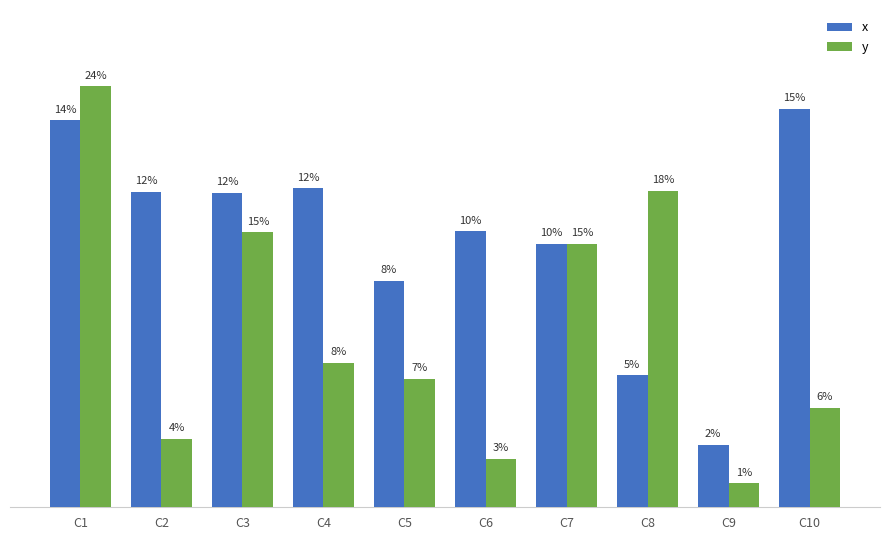

What are all the series names shown in the legend?

x, y